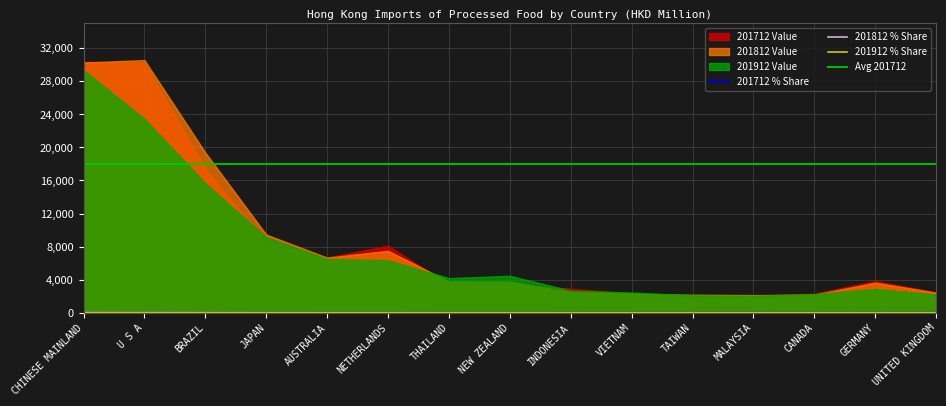

Which category has the highest value in the 201712 Value series?

CHINESE MAINLAND